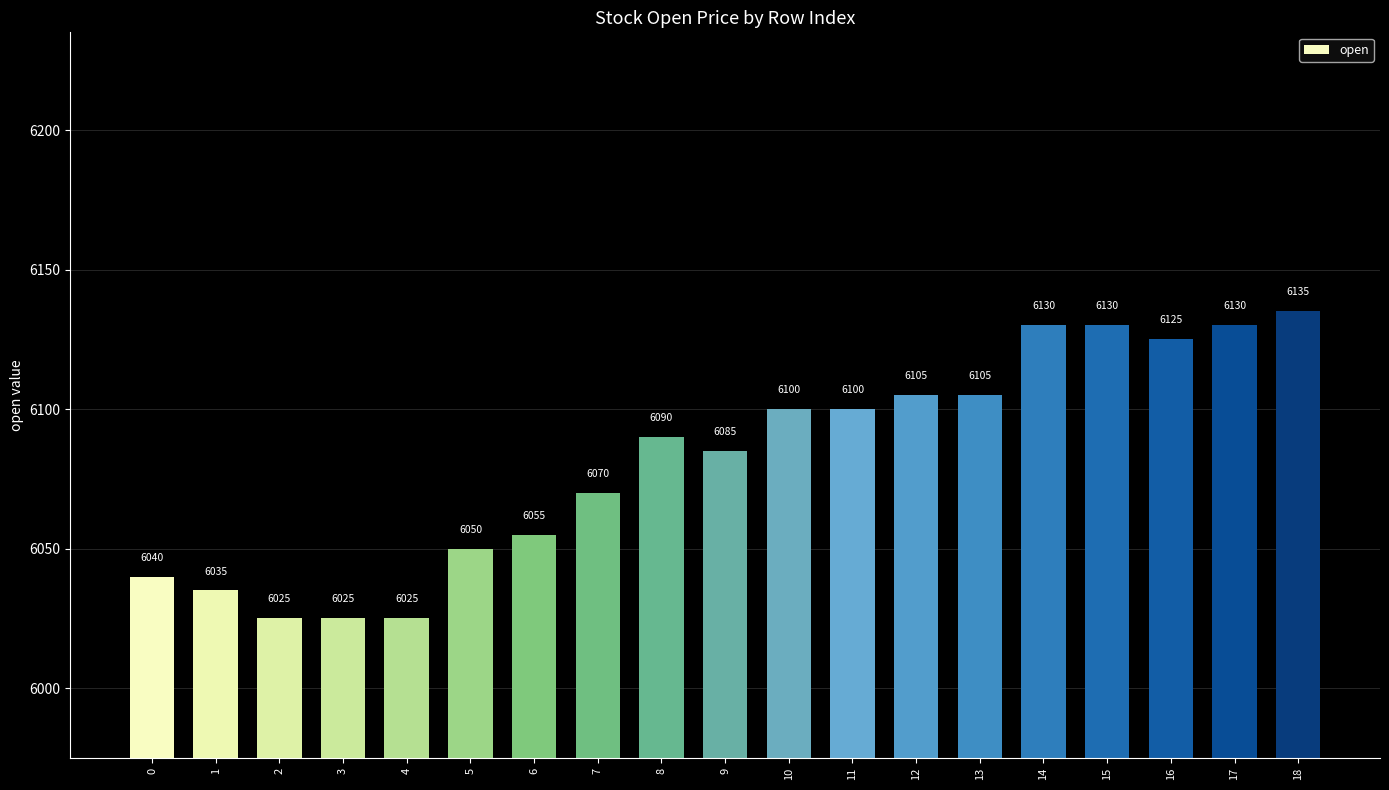

Are the bars grouped side by side (vs. stacked)?

No